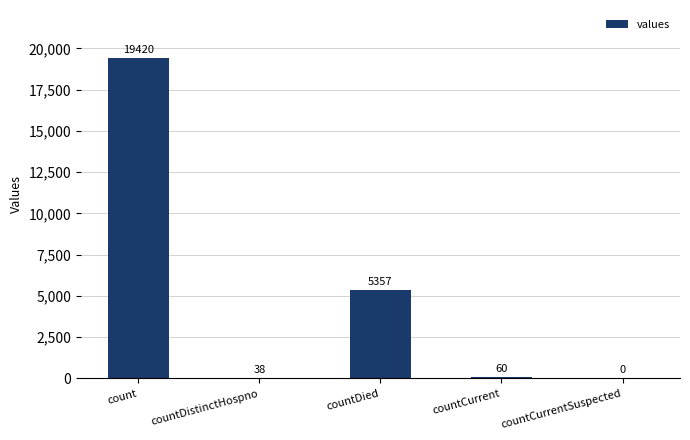

Which category has the highest value across all series?

count